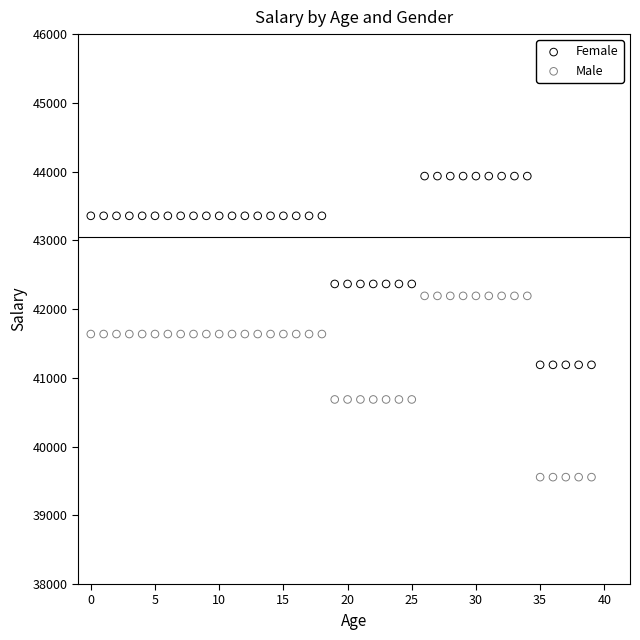

Which series reaches the maximum Y coordinate?

Female